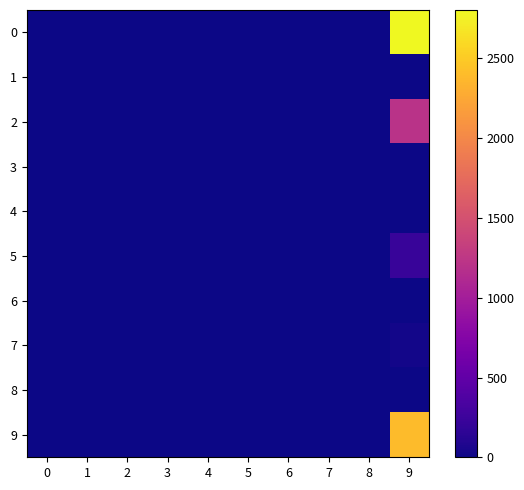

What is the greatest value displayed?

2804